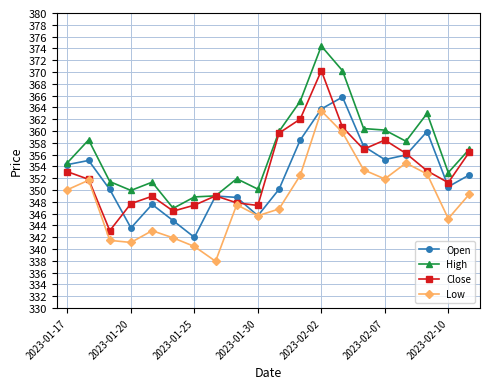

What is the value of the Low point at the 12th from the left?

352.5